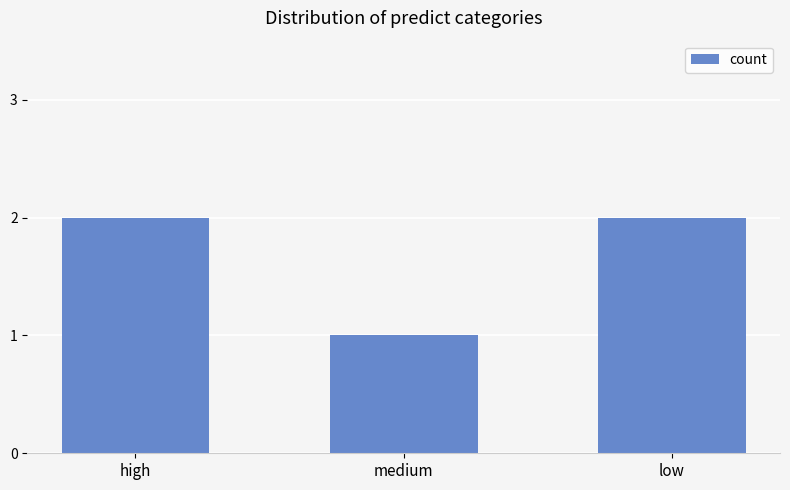

The value at medium is 1. True or false?

True